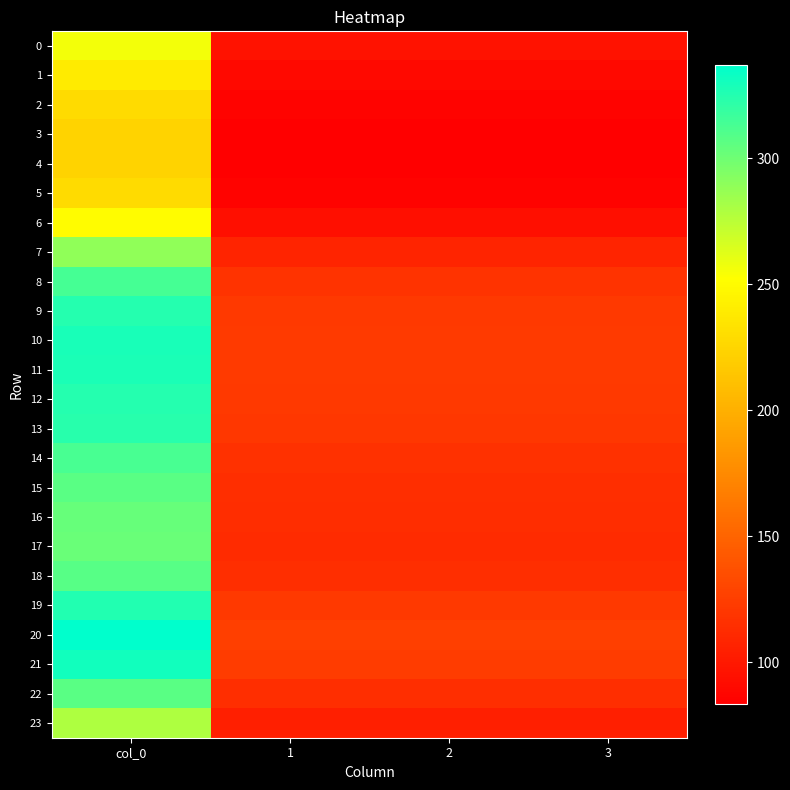

Reading left to right, what are all the values shown in this chart?

0: col_0=256.5	1=95.8	2=95.8	3=95.8
1: col_0=239.7	1=89.5	2=89.5	3=89.5
2: col_0=228.7	1=85.4	2=85.4	3=85.4
3: col_0=224.1	1=83.7	2=83.7	3=83.7
4: col_0=223.3	1=83.4	2=83.4	3=83.4
5: col_0=228.7	1=85.4	2=85.4	3=85.4
6: col_0=250.9	1=93.7	2=93.7	3=93.7
7: col_0=289.1	1=107.9	2=107.9	3=107.9
8: col_0=314.1	1=117.3	2=117.3	3=117.3
9: col_0=324.7	1=121.2	2=121.2	3=121.2
10: col_0=328.7	1=122.7	2=122.7	3=122.7
11: col_0=327.8	1=122.4	2=122.4	3=122.4
12: col_0=325.1	1=121.4	2=121.4	3=121.4
13: col_0=323.3	1=120.7	2=120.7	3=120.7
14: col_0=313.4	1=117.0	2=117.0	3=117.0
15: col_0=307.1	1=114.6	2=114.6	3=114.6
16: col_0=303.4	1=113.3	2=113.3	3=113.3
17: col_0=302.1	1=112.8	2=112.8	3=112.8
18: col_0=307.7	1=114.9	2=114.9	3=114.9
19: col_0=325.9	1=121.7	2=121.7	3=121.7
20: col_0=337.2	1=125.9	2=125.9	3=125.9
21: col_0=331.2	1=123.6	2=123.6	3=123.6
22: col_0=307.4	1=114.8	2=114.8	3=114.8
23: col_0=279.3	1=104.3	2=104.3	3=104.3